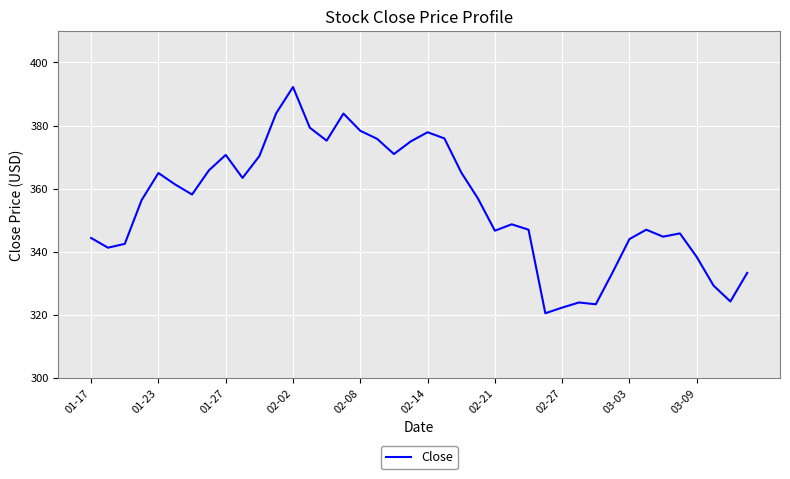

What is the maximum value shown in the chart?

392.2